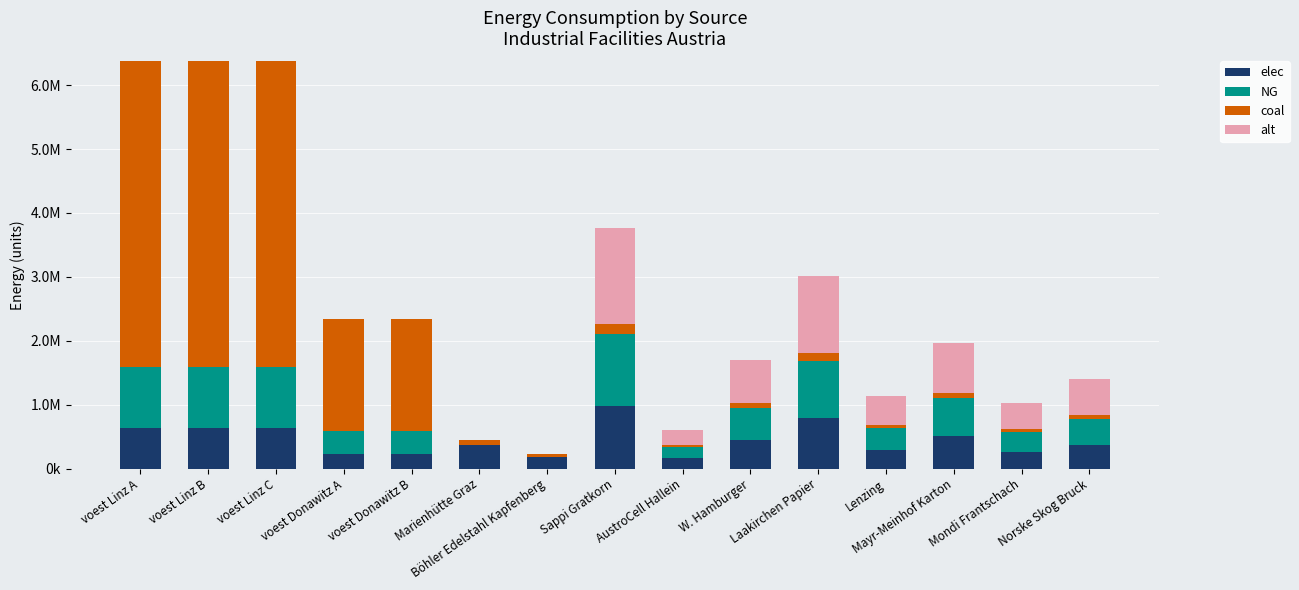

List the labels in order of NG value, smallest first.

Marienhütte Graz, Böhler Edelstahl Kapfenberg, AustroCell Hallein, Mondi Frantschach, Lenzing, voest Donawitz A, voest Donawitz B, Norske Skog Bruck, W. Hamburger, Mayr-Meinhof Karton, Laakirchen Papier, voest Linz A, voest Linz B, voest Linz C, Sappi Gratkorn